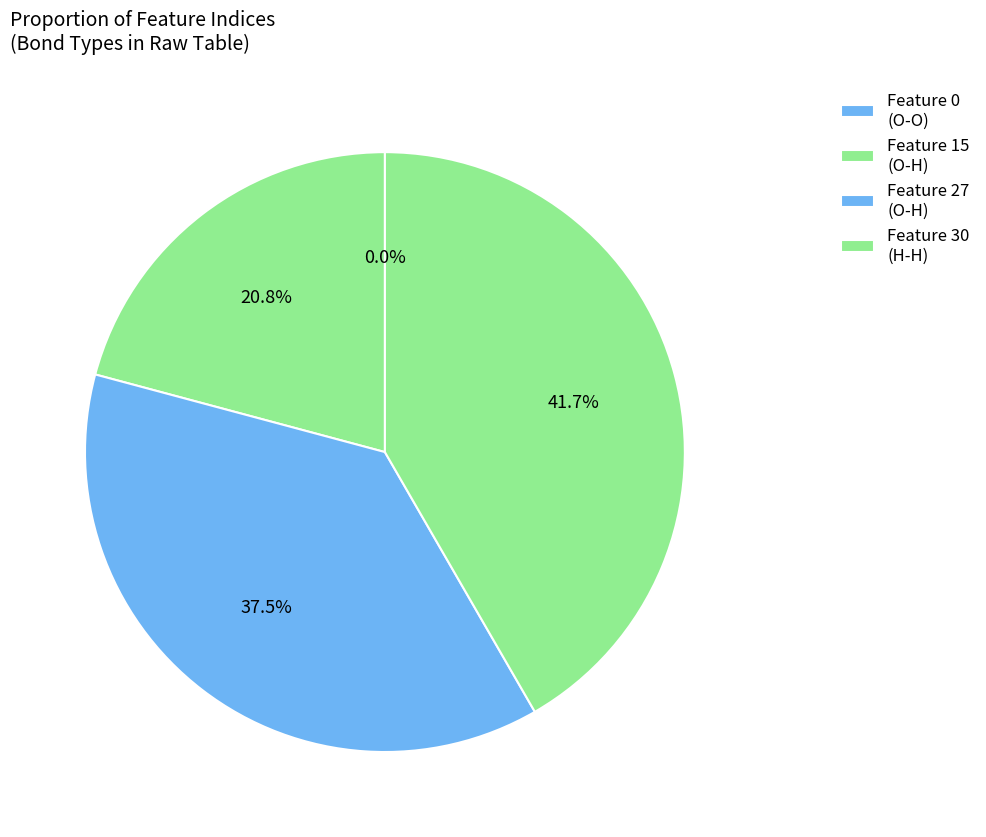

How many segments does this pie chart have?

4